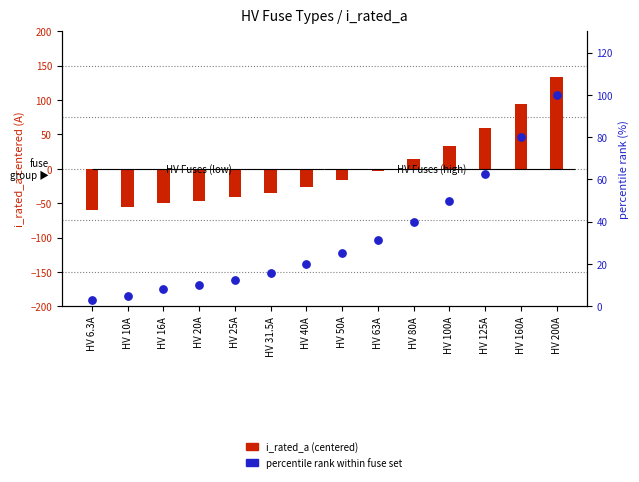

What are all the series names shown in the legend?

i_rated_a (centered), percentile rank within fuse set